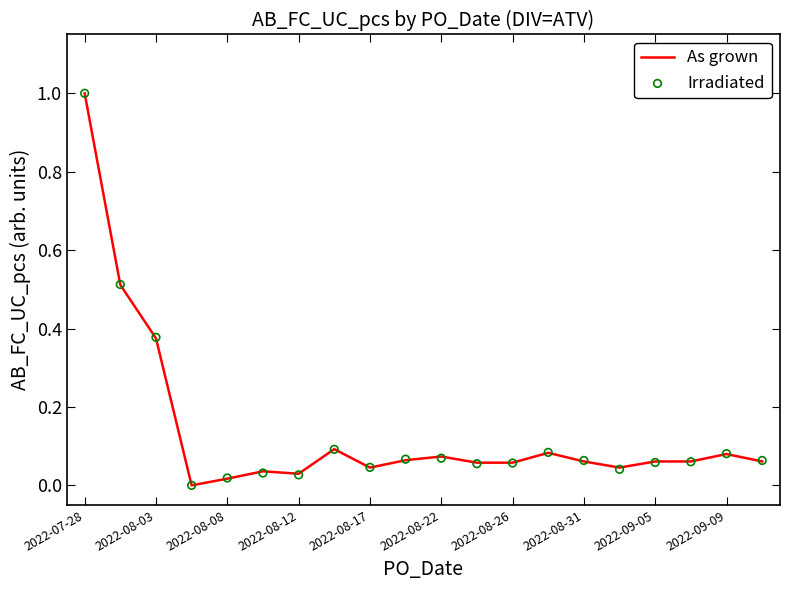

Is the value of Irradiated at 17 greater than the value of As grown at 11?

Yes